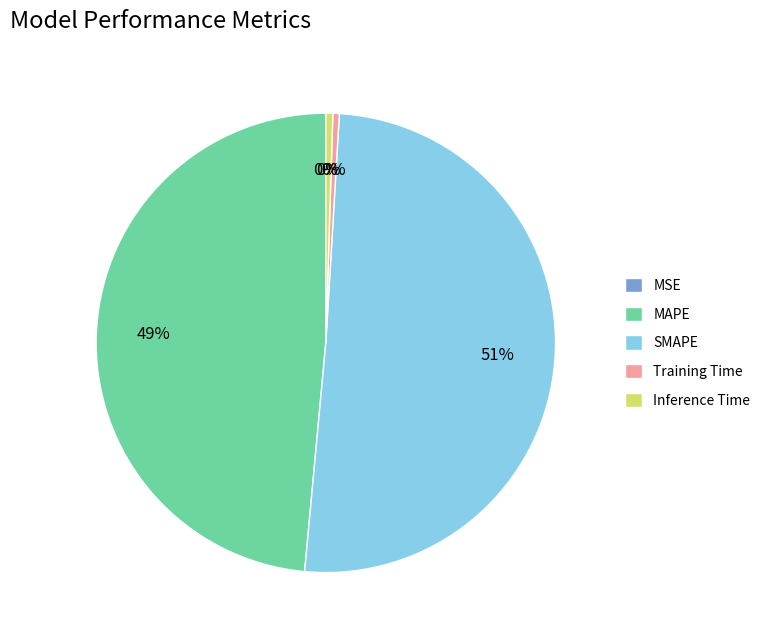

Which has a higher value, MAPE or Training Time?

MAPE